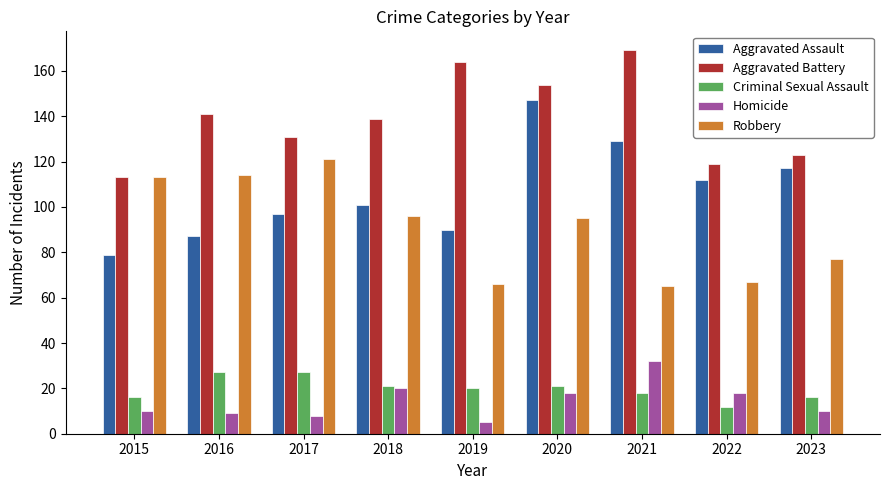

What is the approximate value of Homicide at 2020?

18